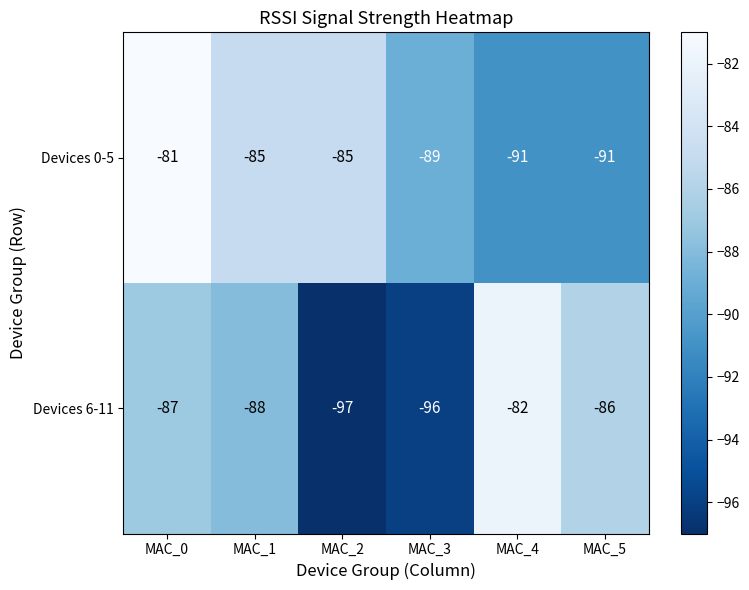

At MAC_1, list the series in order from largest to smallest.

Devices 0-5, Devices 6-11